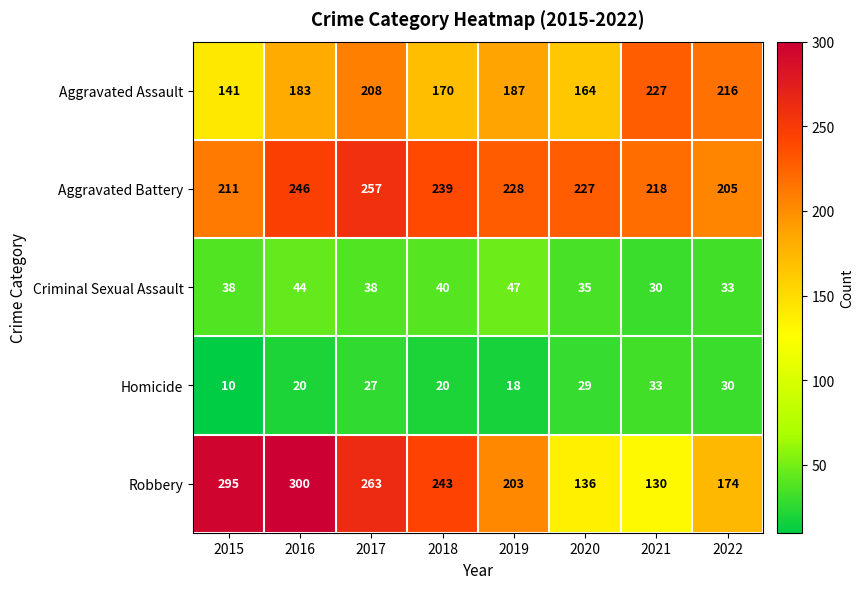

At which category does the chart reach its minimum across all series?

2015